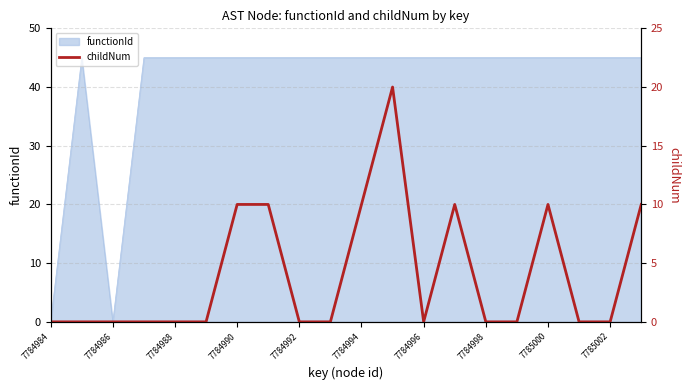

What is the highest value of the functionId series?

45